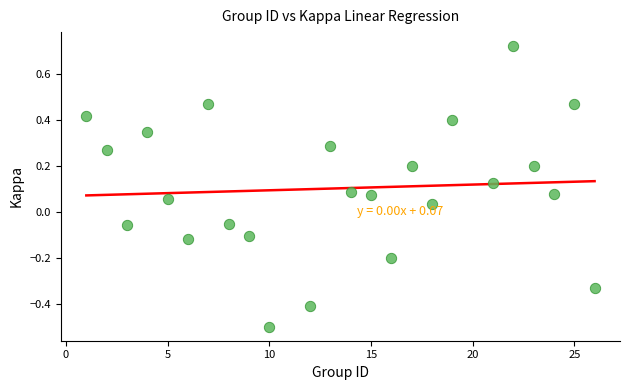

What is the range of X values (max minus min)?

25.0